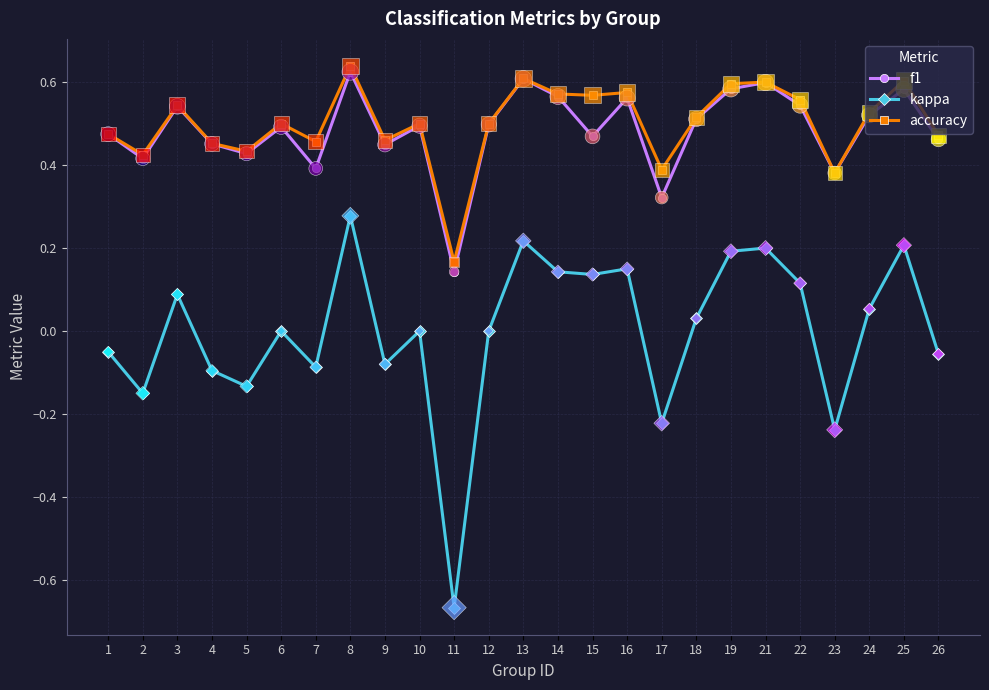

Is the value of f1 at 10 greater than the value of accuracy at 24?

No